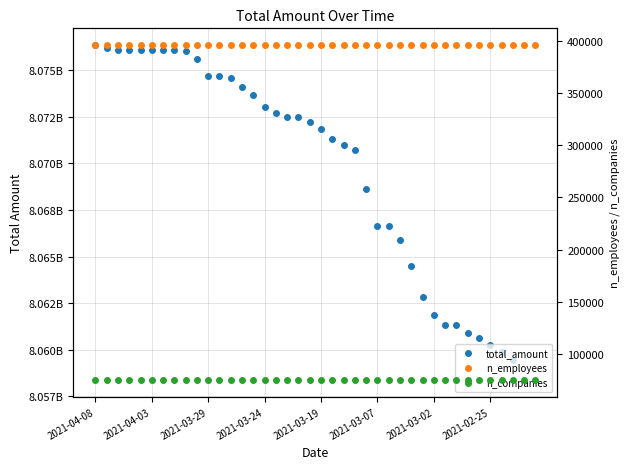

Which series has the largest total across all categories?

total_amount